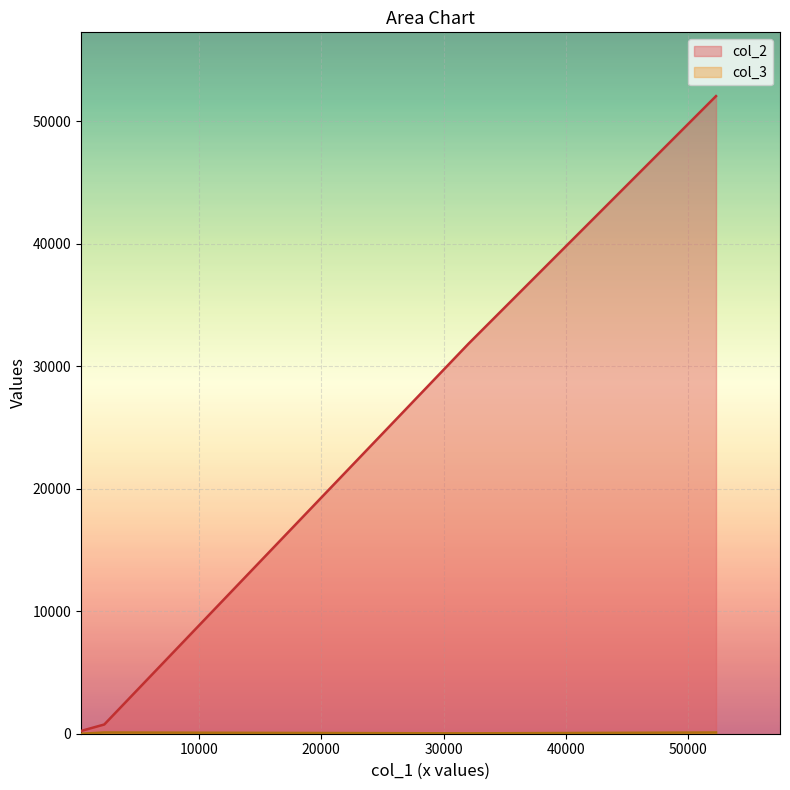

Which series has the largest total across all categories?

col_2